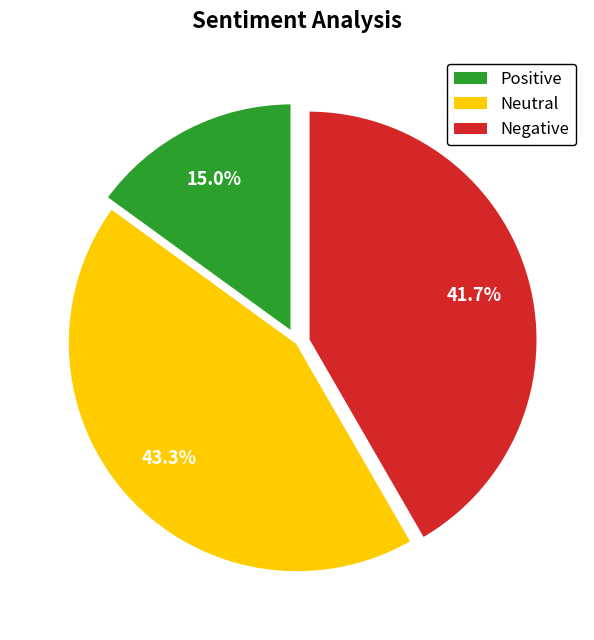

Which slice is the smallest?

Positive